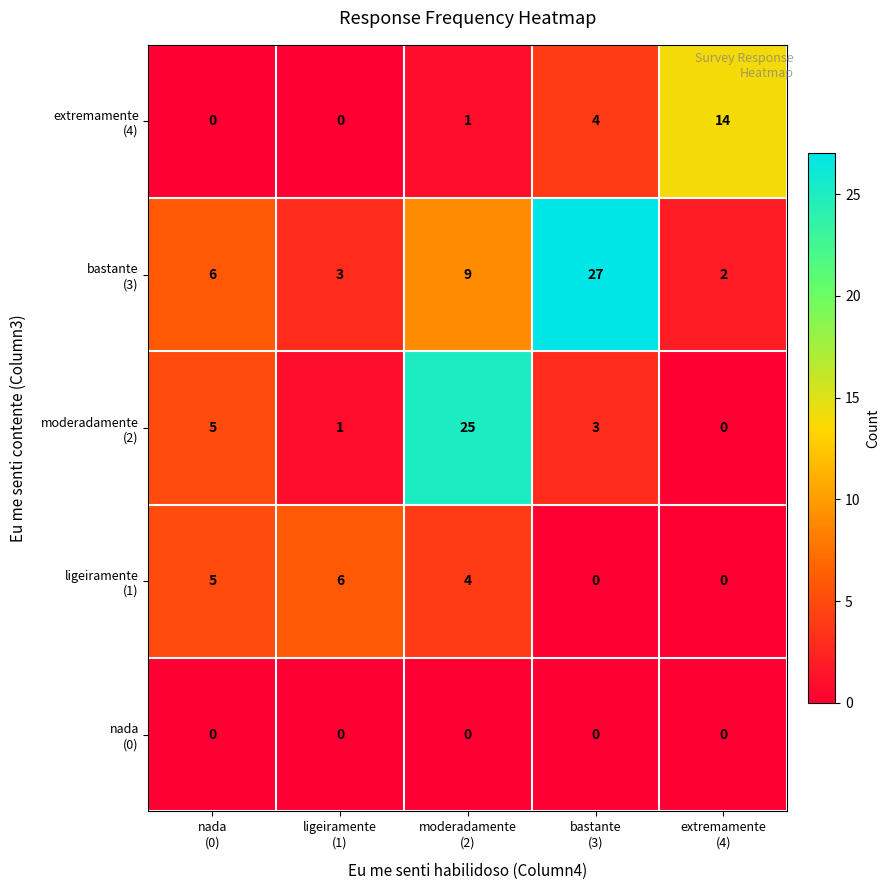

At how many categories does at least one series exceed 9?

3